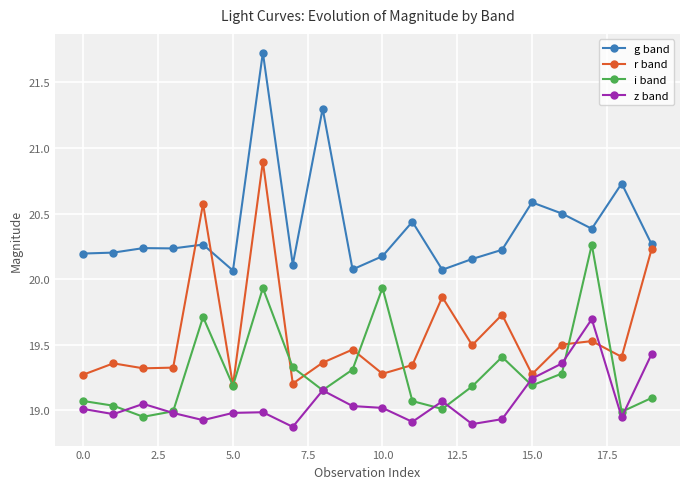

What is the maximum value for z band?

19.7